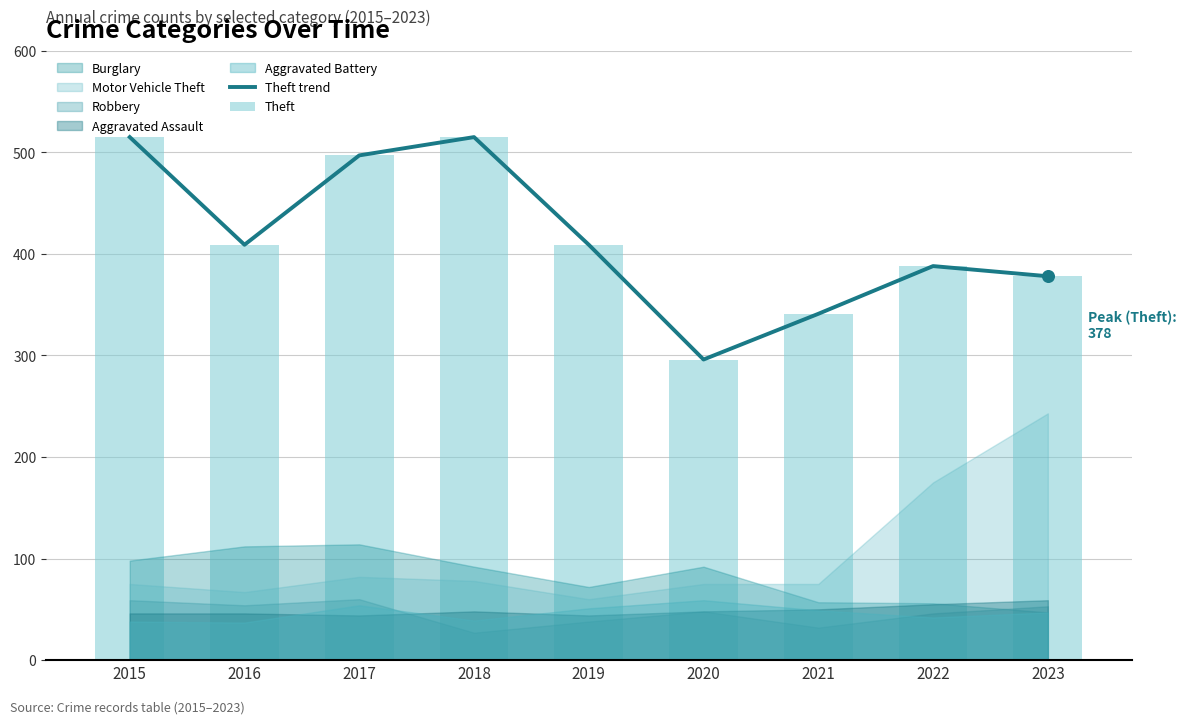

Is the value of Theft at 2021 greater than the value of Theft trend at 2019?

No